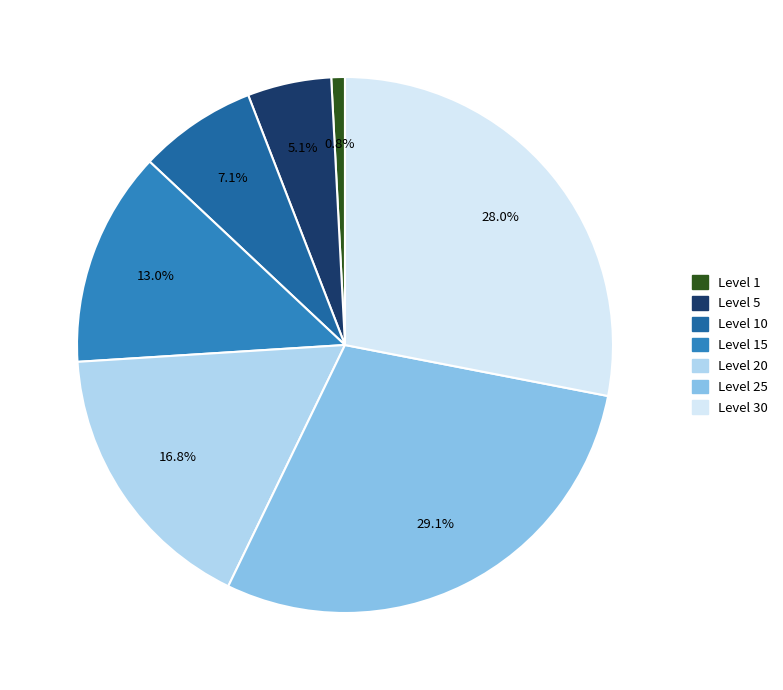

Which category has the smallest portion of the pie?

Level 1